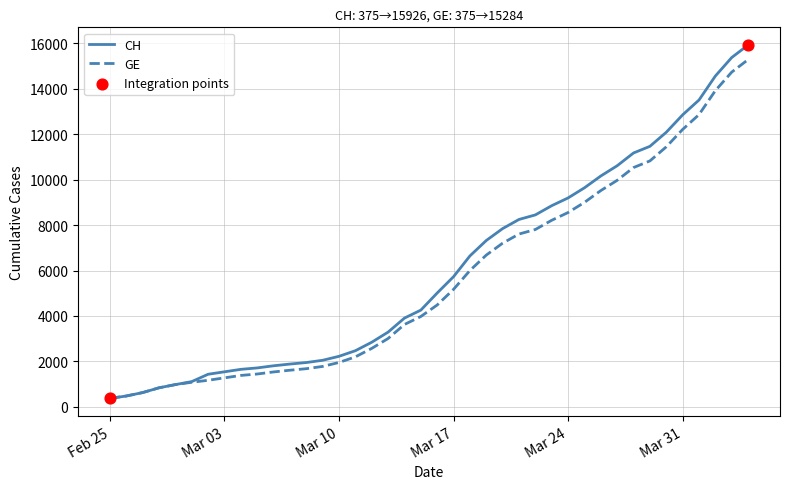

Which series has the largest range (max minus min)?

CH